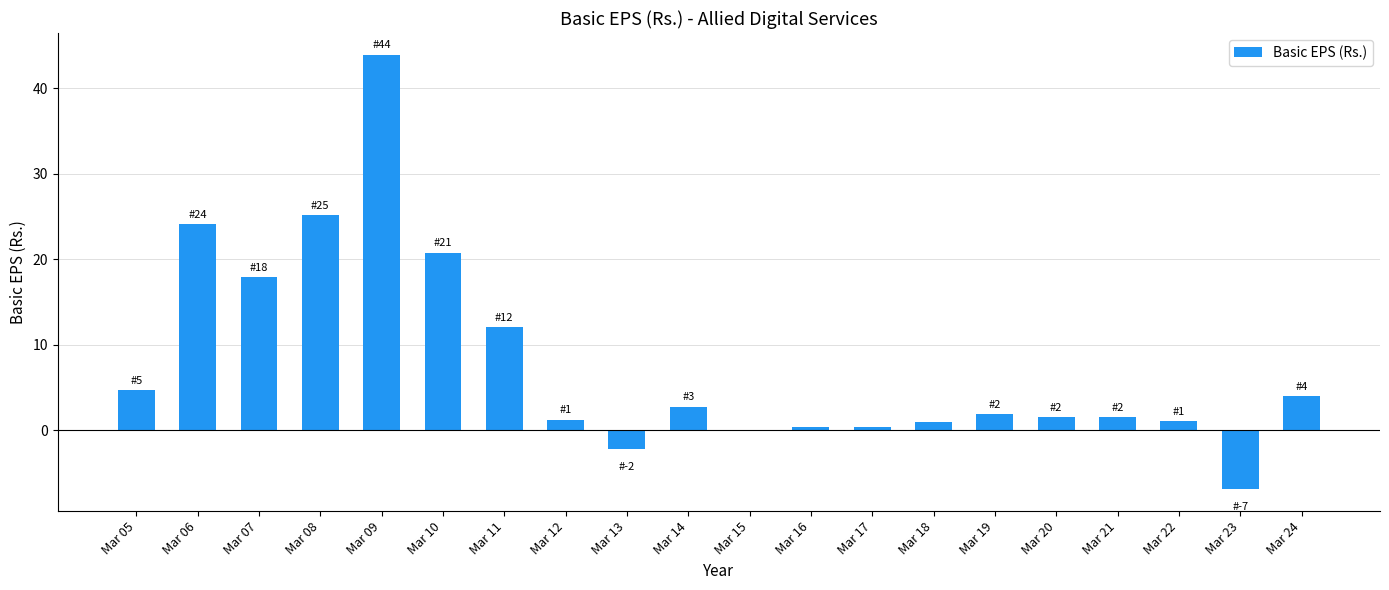

At which category does the chart reach its peak across all series?

Mar 09